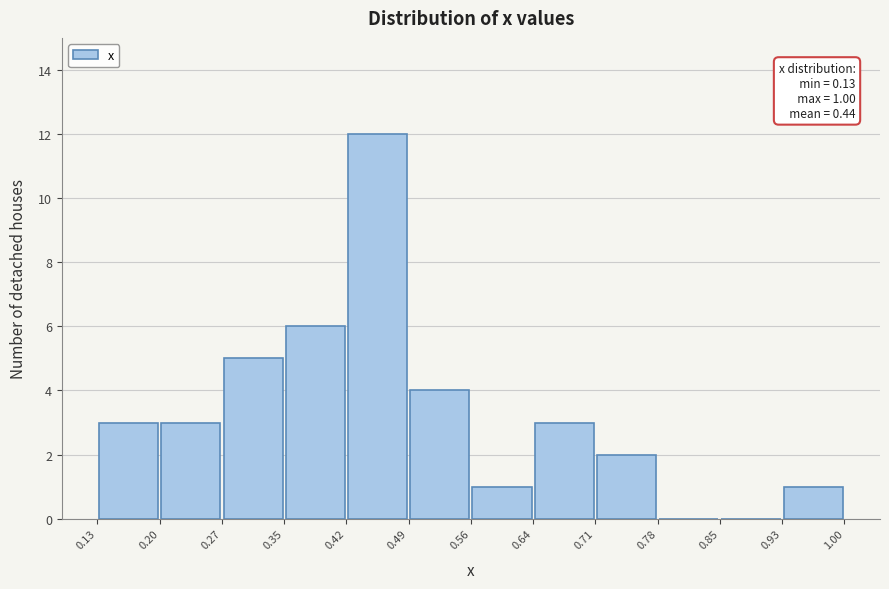

Over which range of the x-axis is the bar tallest?

0.42 to 0.49